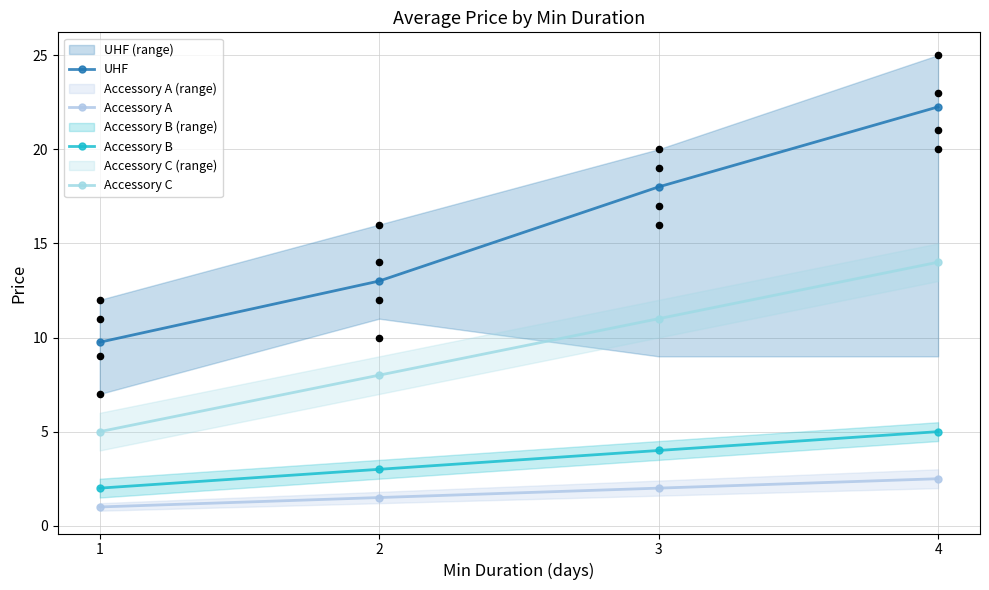

Is the value of UHF at 4 greater than the value of Accessory B at 3?

Yes